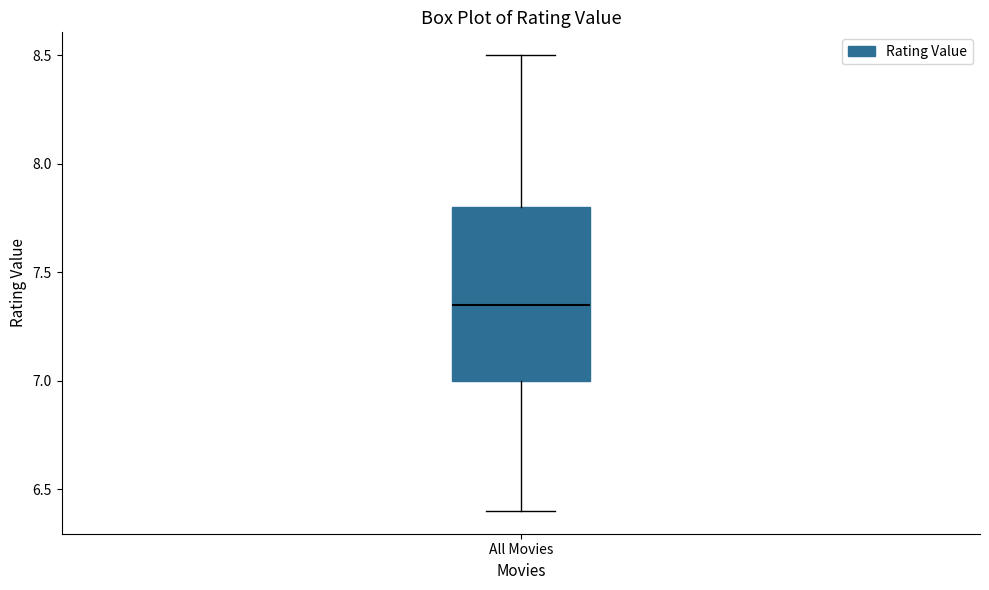

Transcribe this box plot: give where the median line is, the range the box spans, and where the two whiskers end, as read against the y-axis. The values are not printed on the chart, so give them approximately, as read against the axis.

median 7.35, box 7.00 to 7.80, whiskers 6.40 to 8.50